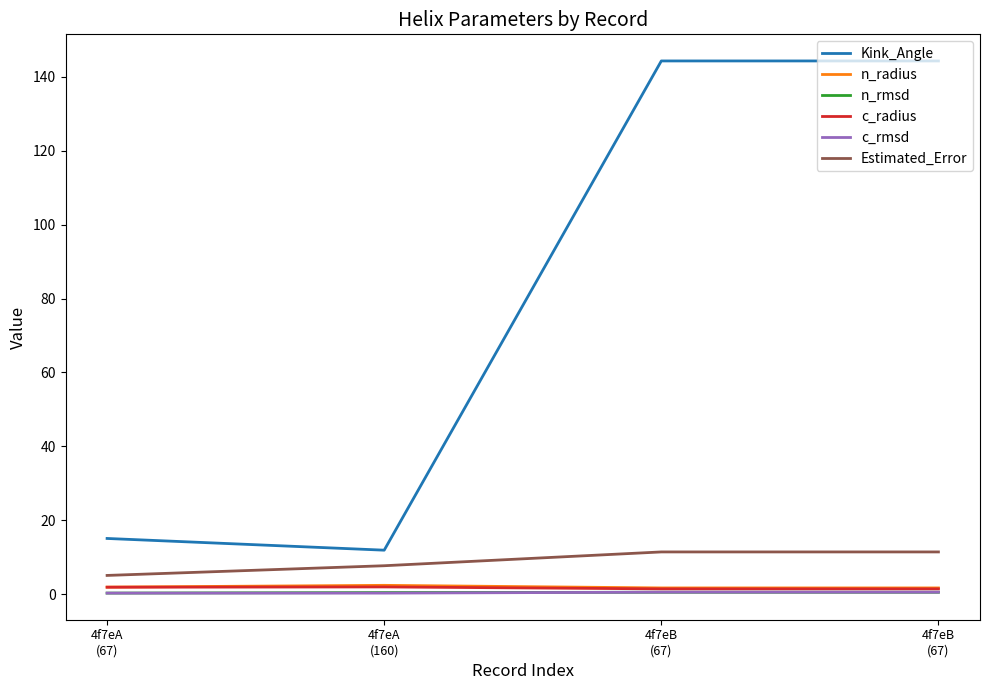

Which series has the widest spread of values?

Kink_Angle